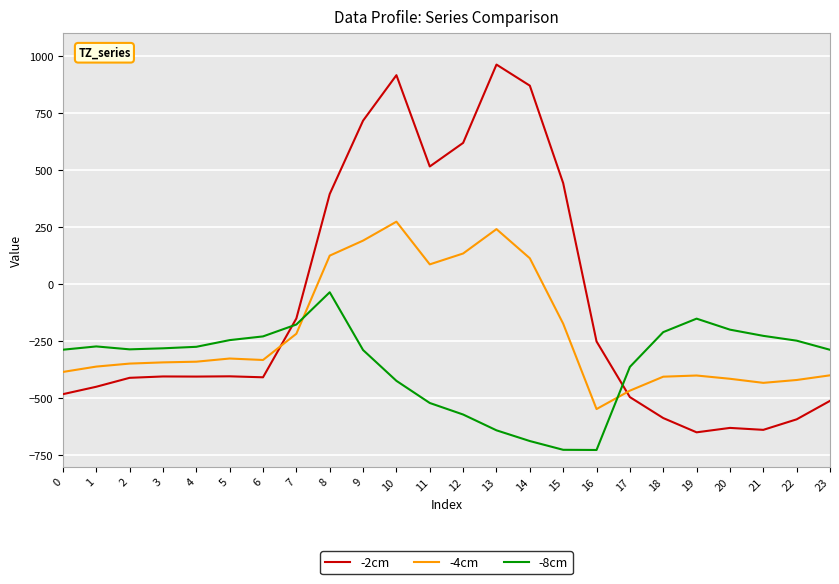

What is the difference between the maximum and minimum values in the -2cm series?

1611.9